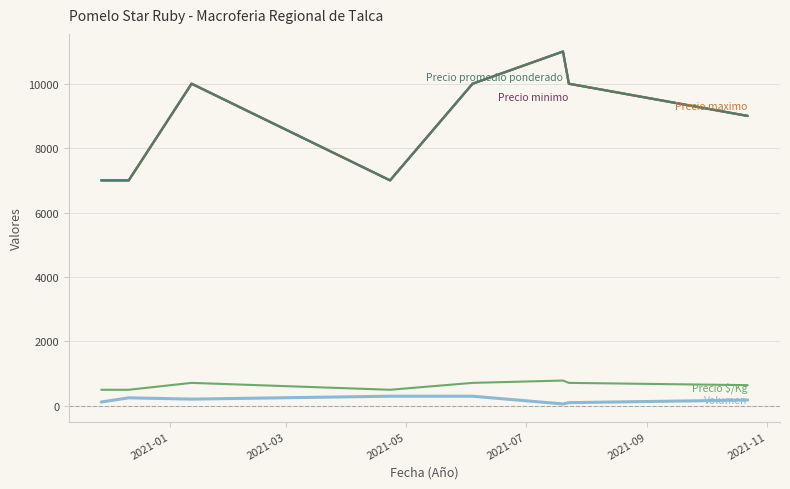

Is this an area chart (filled region under the line)?

No